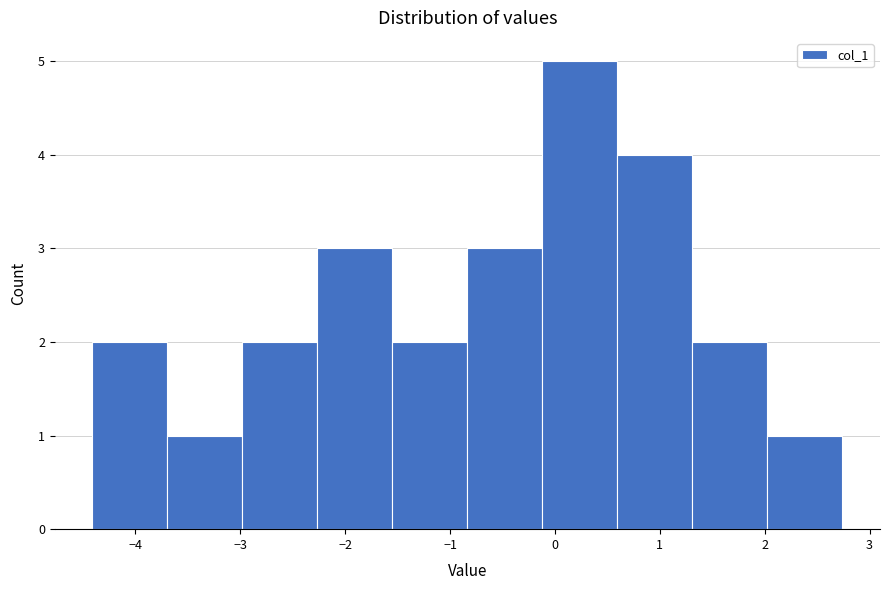

Reading left to right, transcribe this chart: for each bar, give the range it covers on the x-axis and its height. Neither the bar edges nor the heights are printed on the chart, so give them approximately, as read against the axes.

-4.4 to -3.7: 2
-3.7 to -3.0: 1
-3.0 to -2.3: 2
-2.3 to -1.5: 3
-1.5 to -0.8: 2
-0.8 to -0.1: 3
-0.1 to 0.6: 5
0.6 to 1.3: 4
1.3 to 2.0: 2
2.0 to 2.7: 1